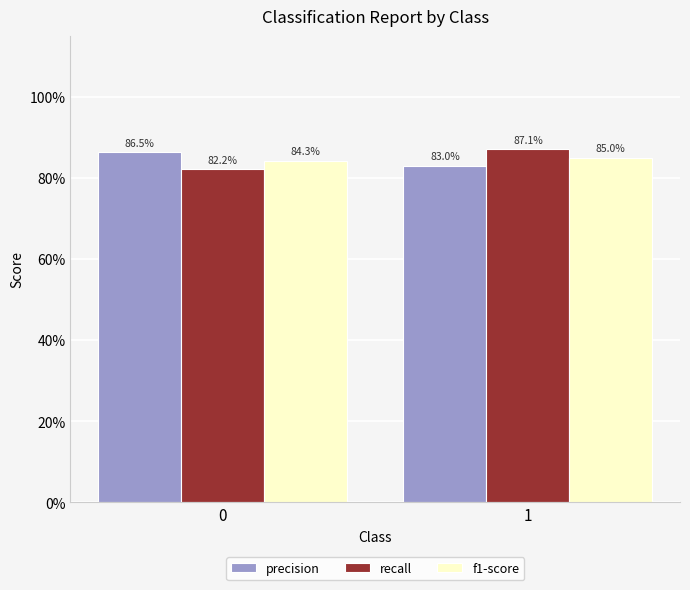

What is the average value of the precision series?

0.8